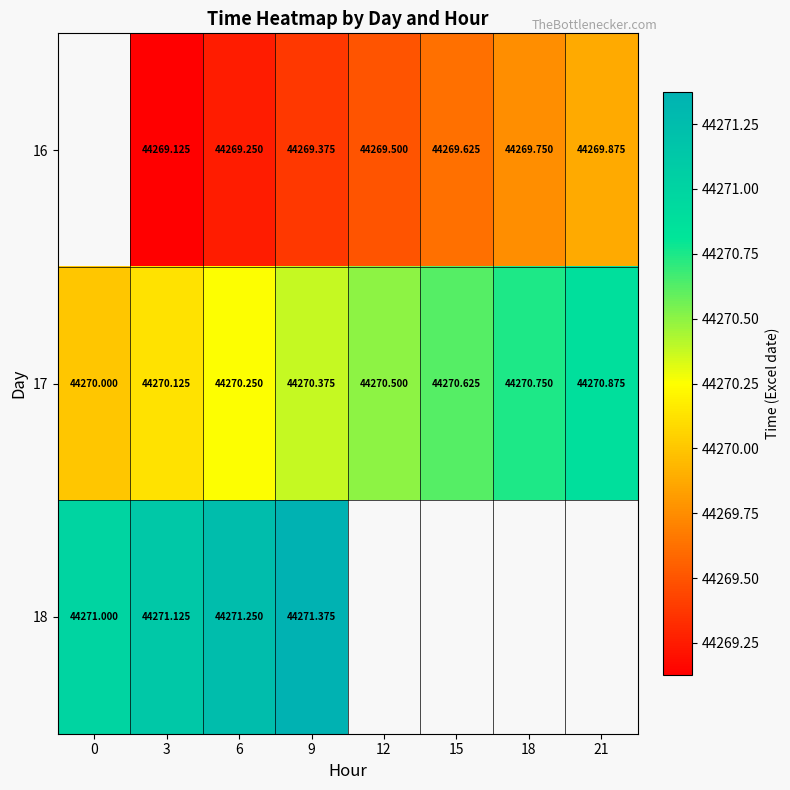

Which category has the highest value across all series?

9